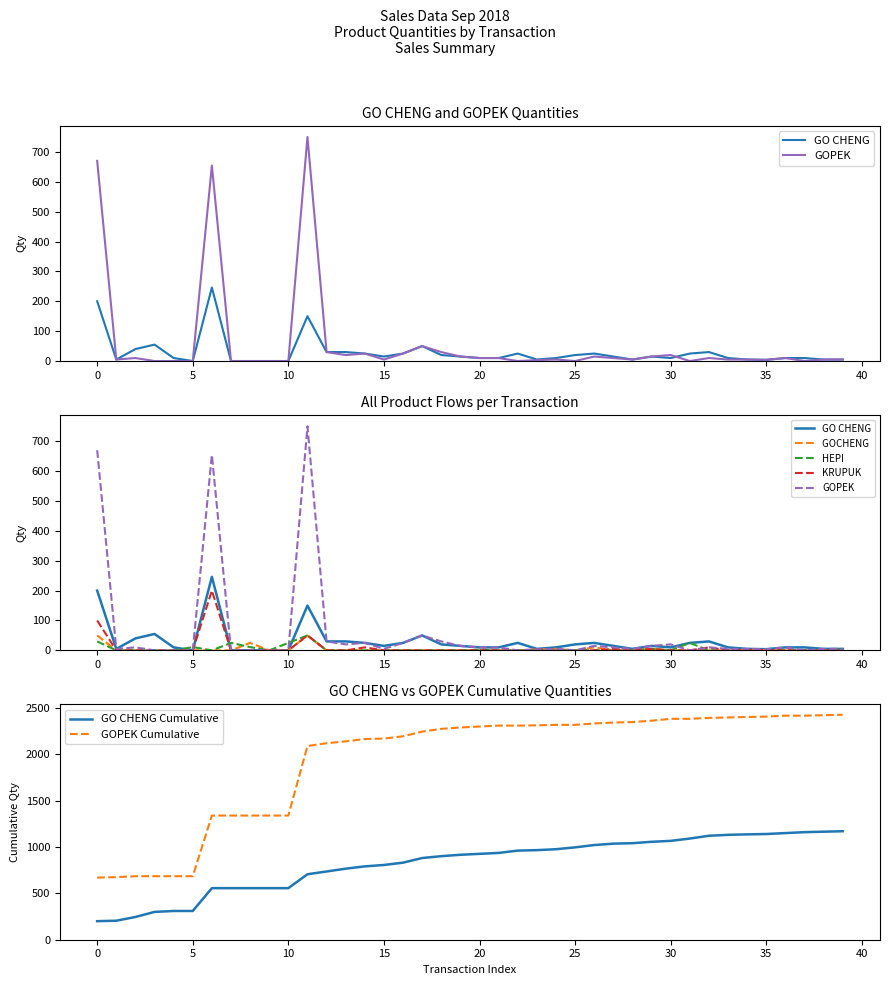

Between 2018-09-03 and 2018-09-06, which series saw the biggest shift?

GOCHENG 